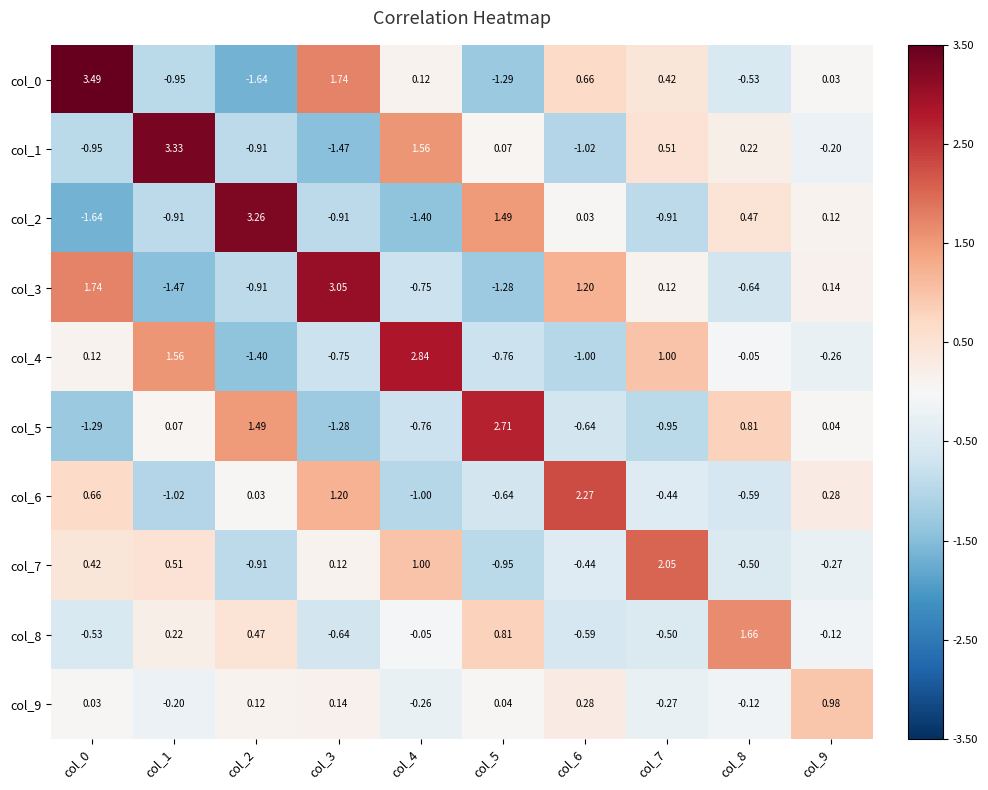

Is the value of col_9 at col_7 greater than the value of col_0 at col_8?

Yes